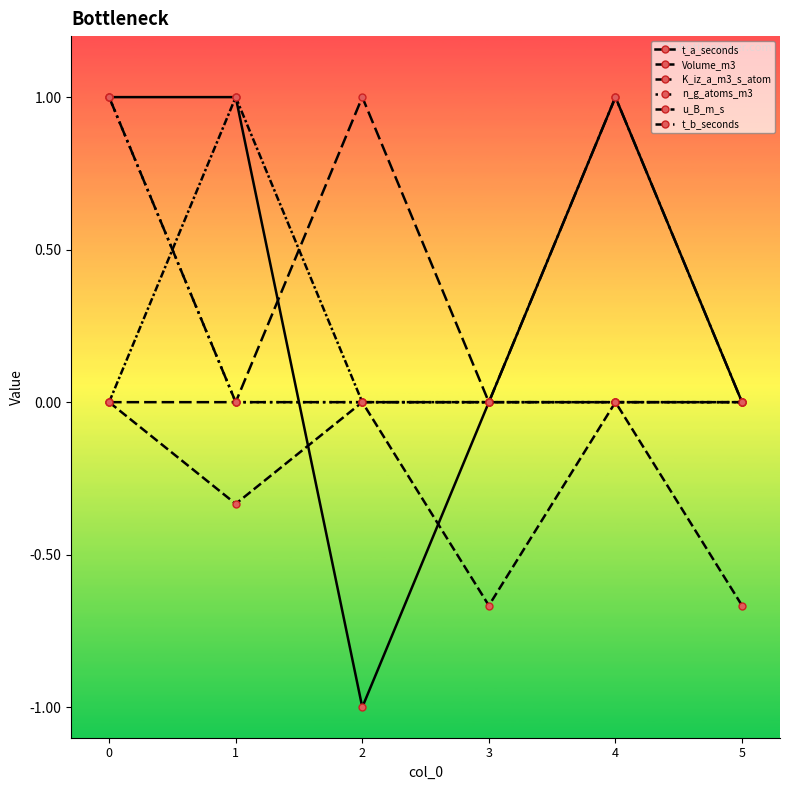

What is the difference between the t_b_seconds values at 2 and 0?

1.0